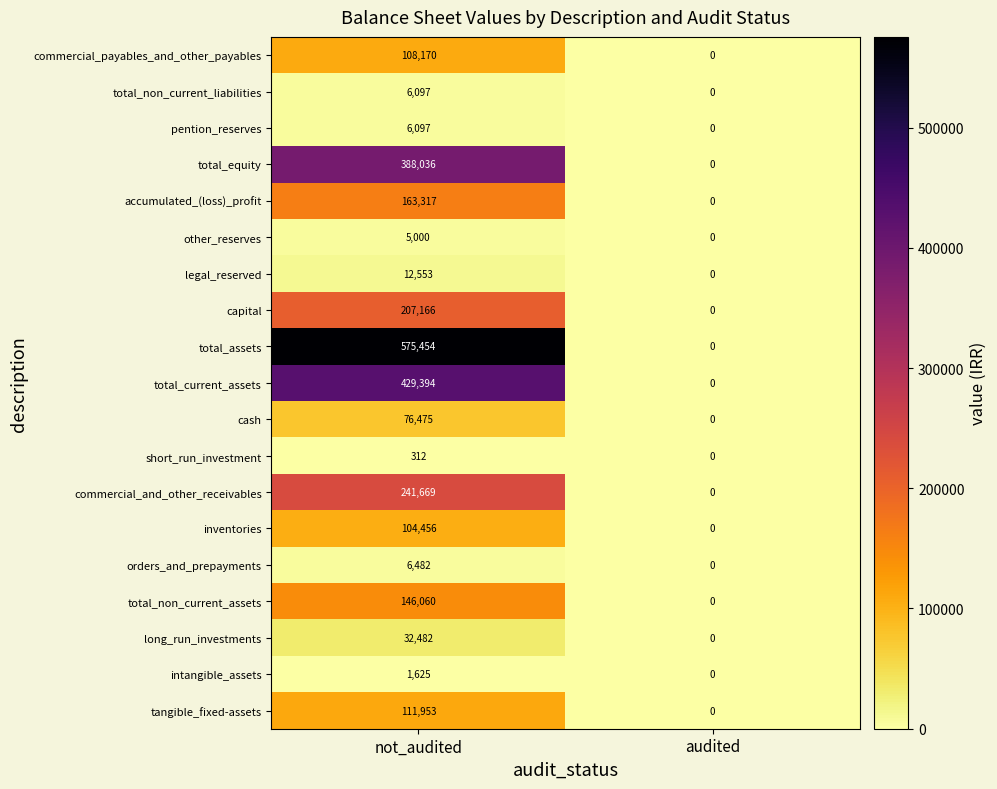

What is the difference between the long_run_investments values at audited and not_audited?

32482